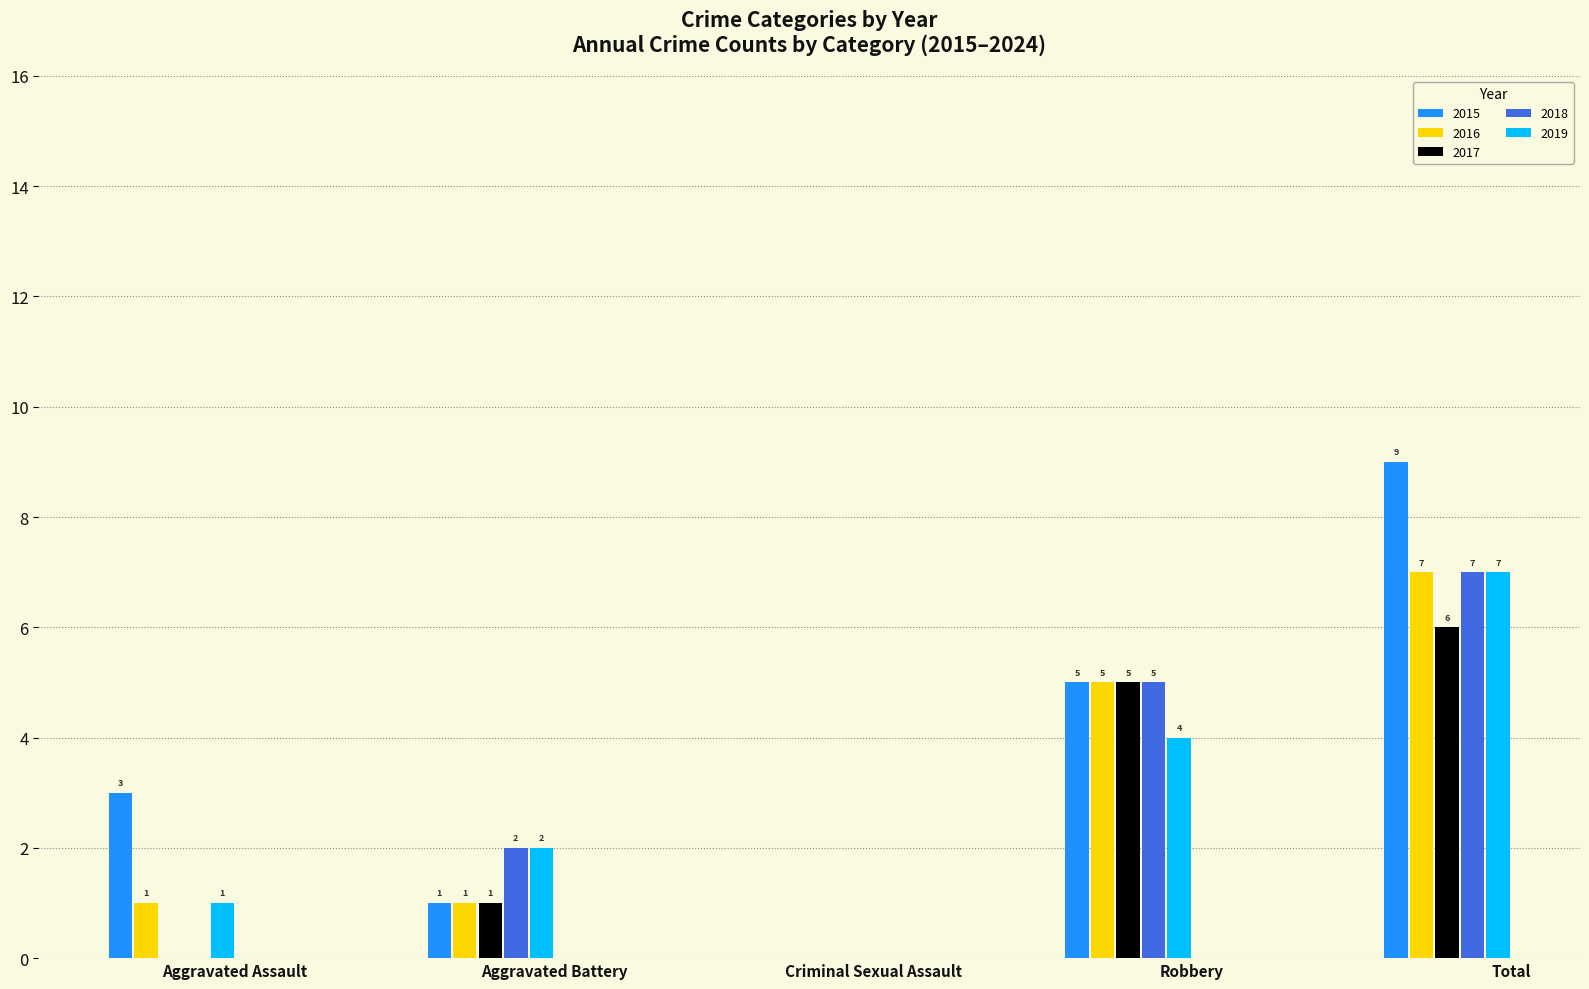

At which category is the sum across all series the highest?

Total